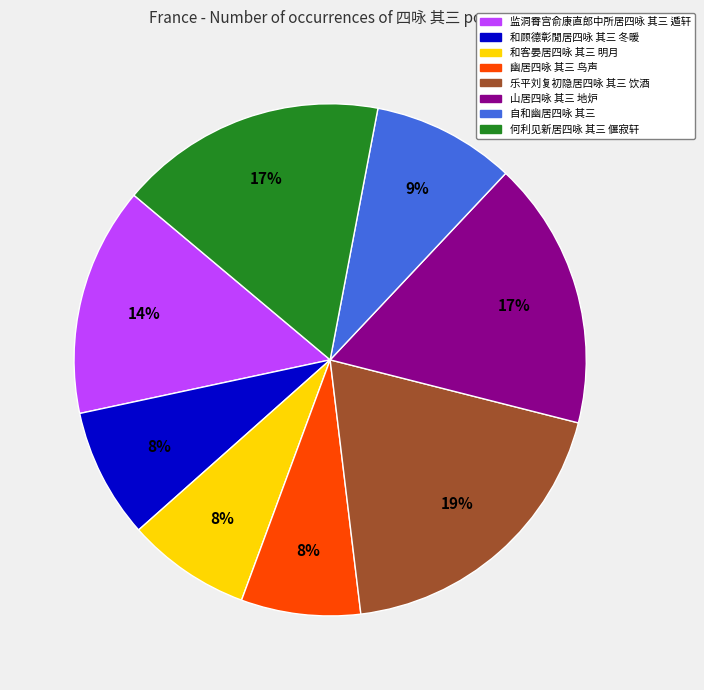

Count the number of slices in the pie.

8